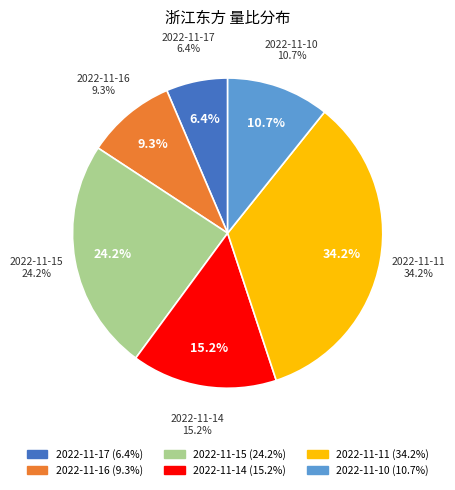

Rank the categories by value from highest to lowest.

2022-11-11, 2022-11-15, 2022-11-14, 2022-11-10, 2022-11-16, 2022-11-17